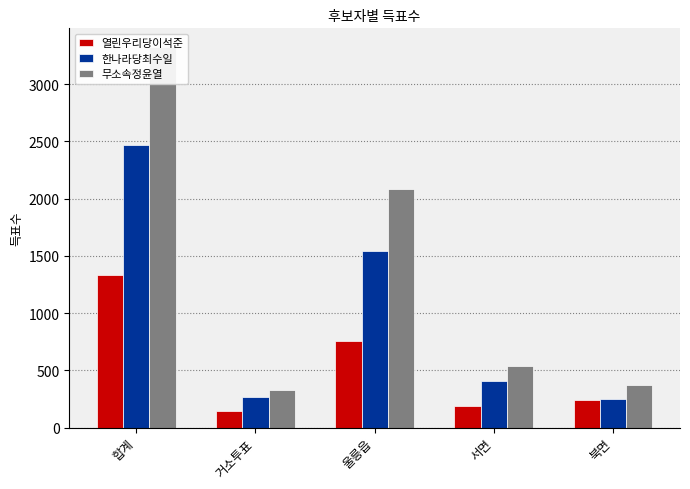

Reading right to left, extract all data points from this chart.

열린우리당이석준: 239	188	759	148	1334
한나라당최수일: 252	406	1543	266	2467
무소속정윤열: 372	542	2081	326	3321